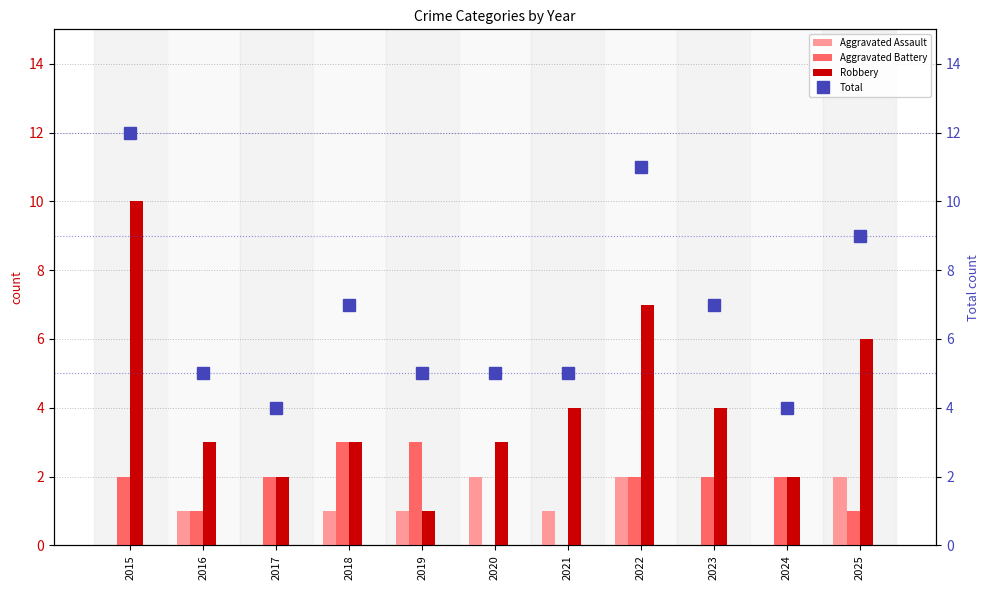

What is the spread (max minus min) of values at 2020?

5